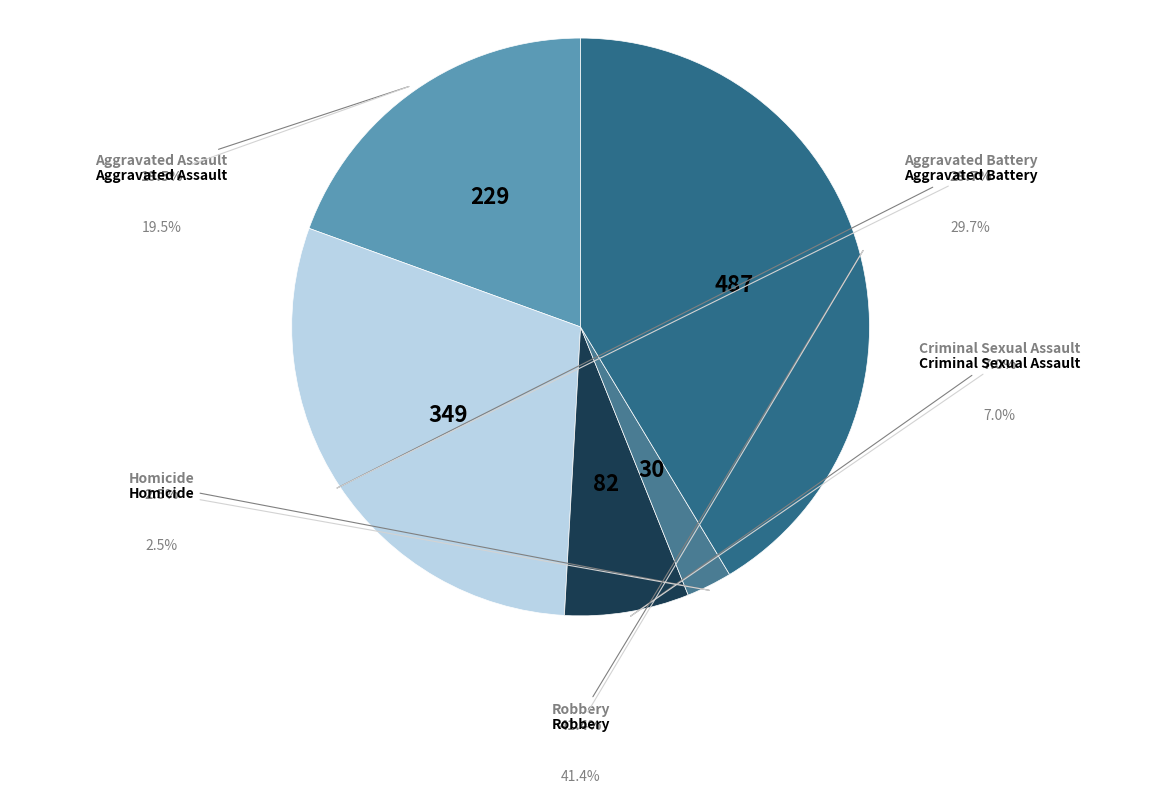

Is the sum of Homicide and Criminal Sexual Assault greater than half?

No